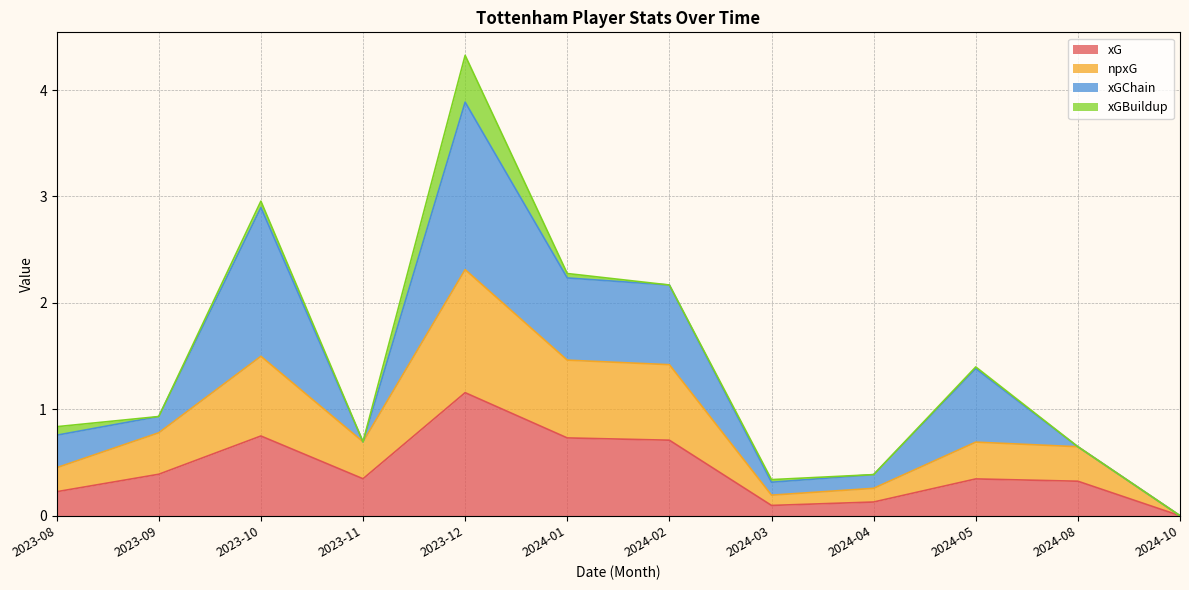

What is the label of the 12th point from the left?

2024-10